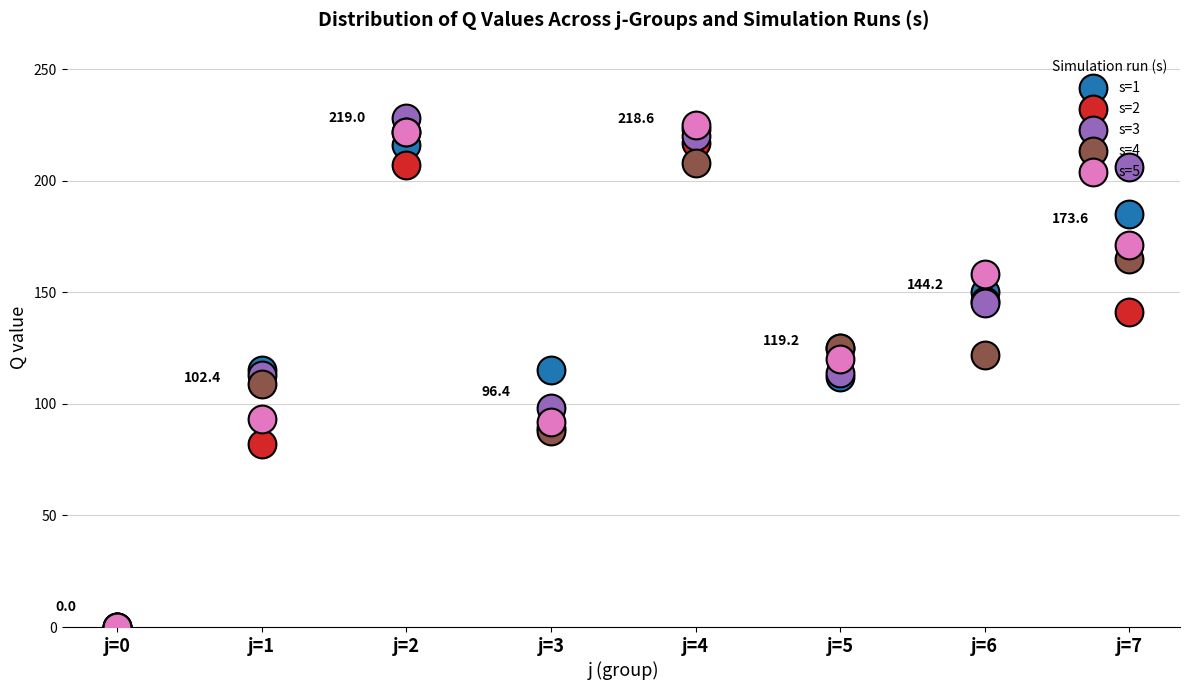

Which series reaches the maximum Y coordinate?

s=3